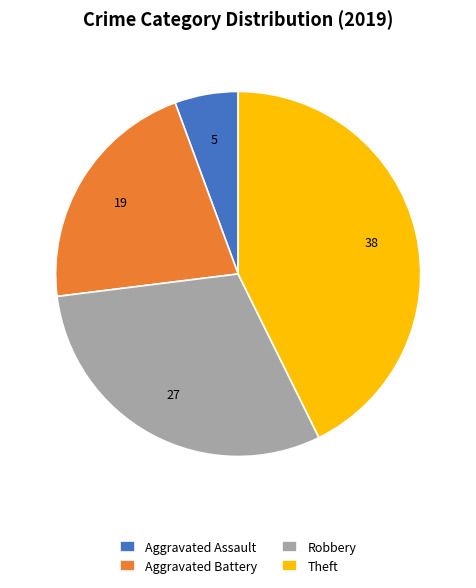

Between Aggravated Battery and Robbery, which is larger?

Robbery